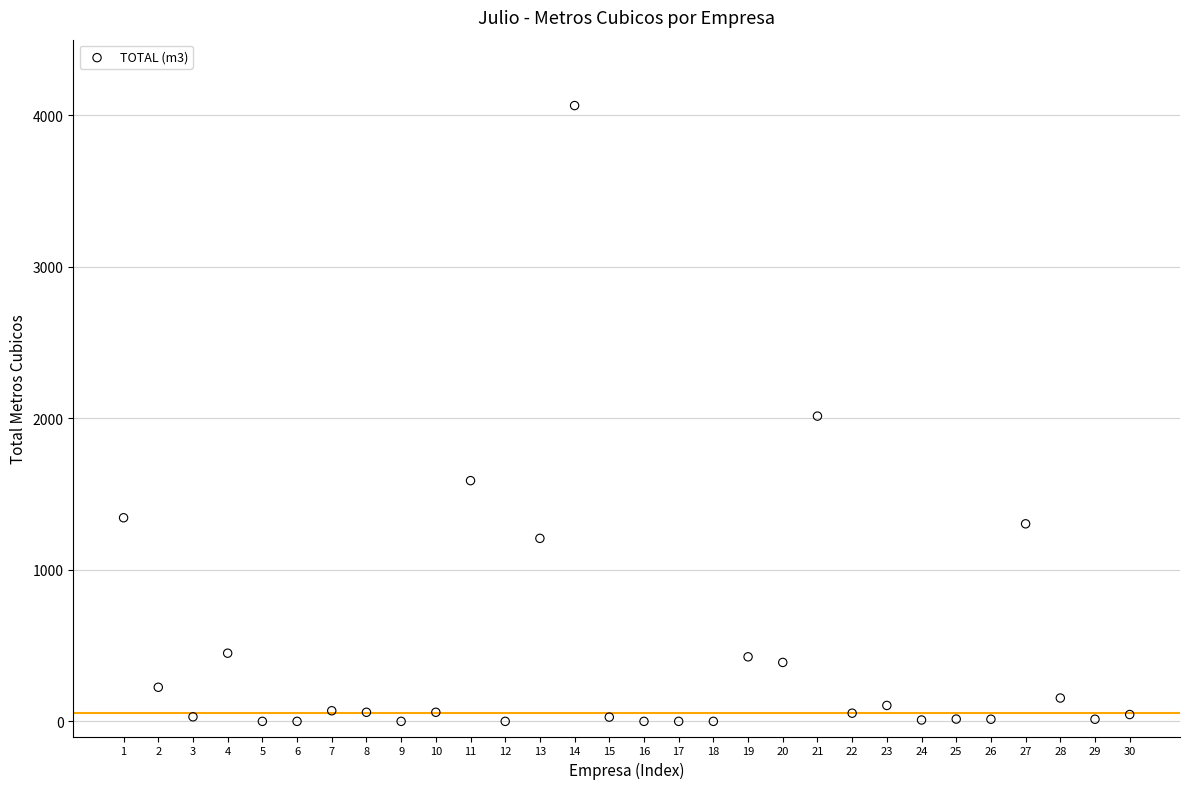

What is the range of Y values (max minus min)?

4065